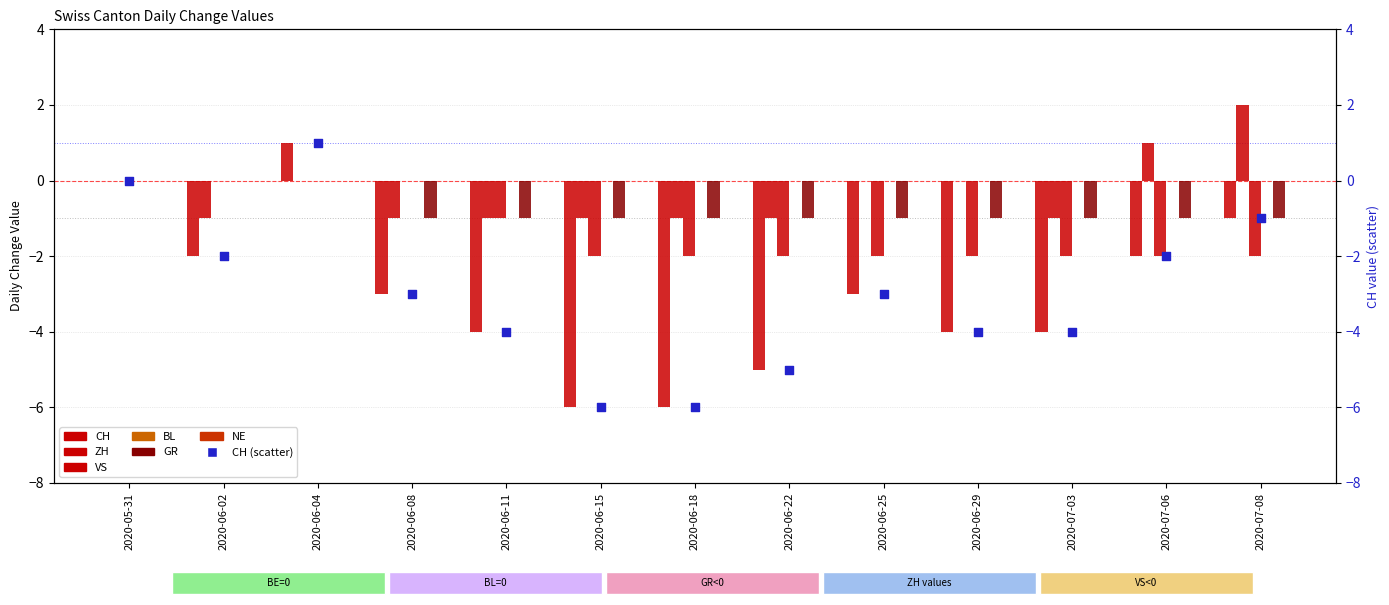

Which series reaches the maximum Y coordinate?

ZH